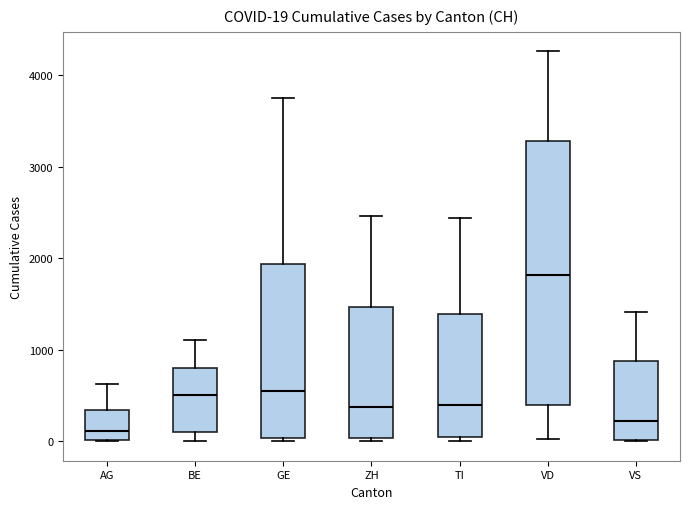

Comparing the boxes themselves (not the whiskers), which one is the tallest?

VD